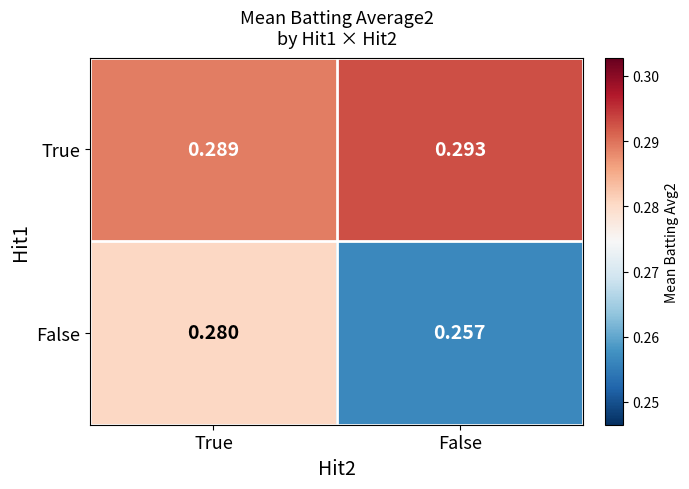

At how many categories does at least one series exceed 0?

2